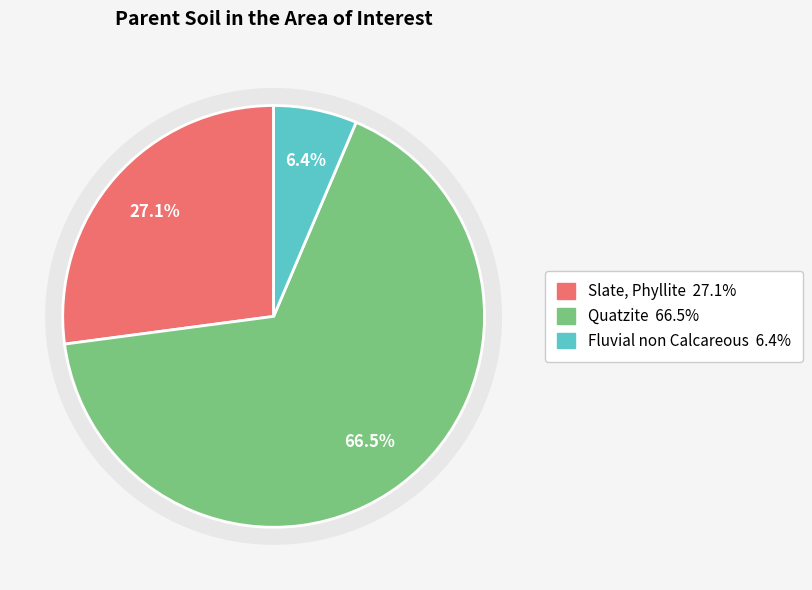

To the nearest percent, what is the difference between the largest and smallest slice percentages?

60%